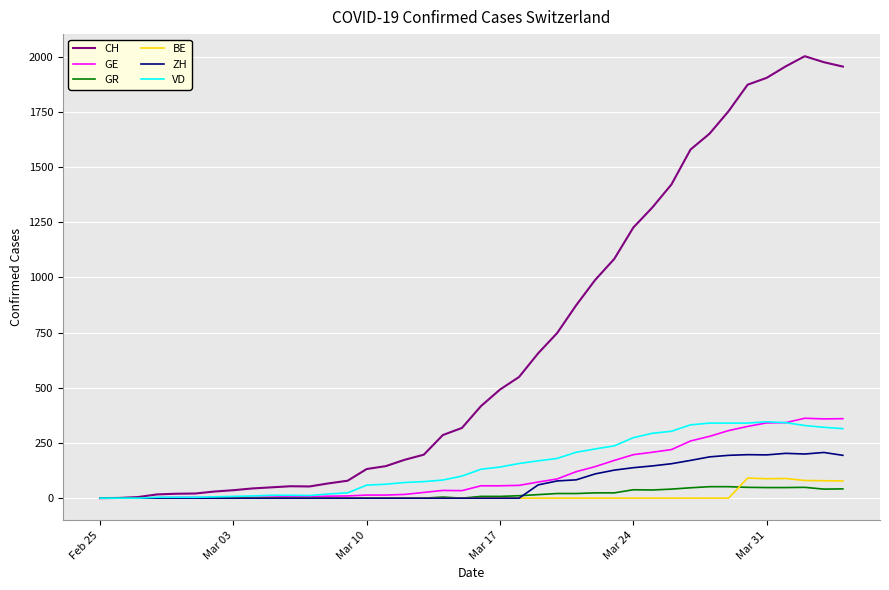

Which series has the largest total across all categories?

CH